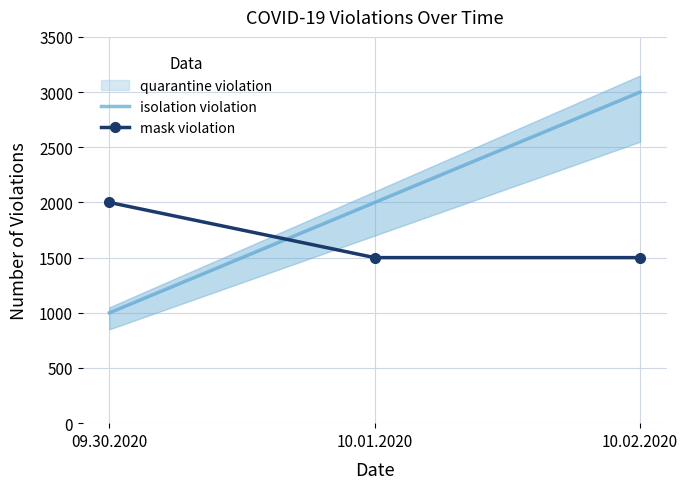

What is the label of the 3rd point from the left?

10.02.2020